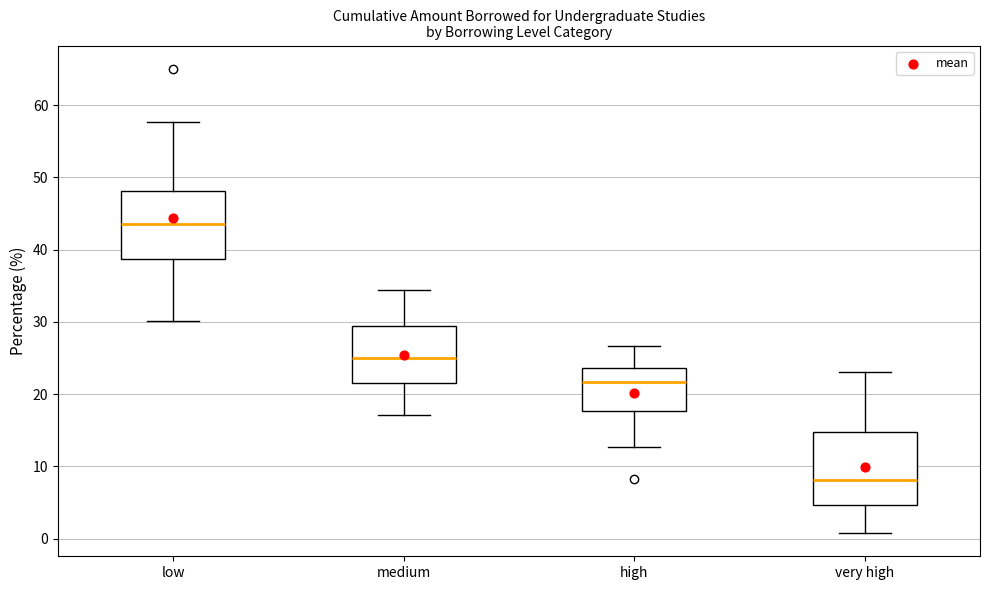

Where is the upper edge of the box for medium on the y-axis? The values are not printed on the chart, so give them approximately, as read against the axis.

30